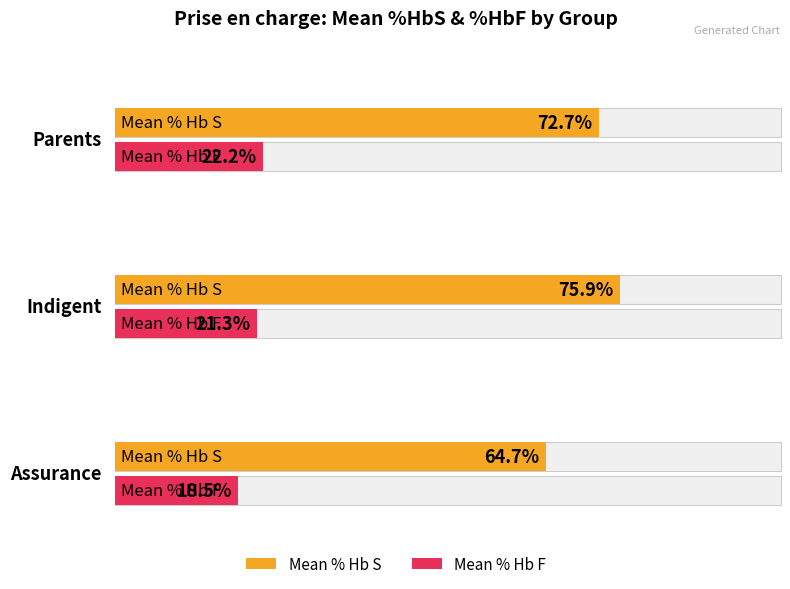

How many data points in Mean % Hb S are above 72?

2